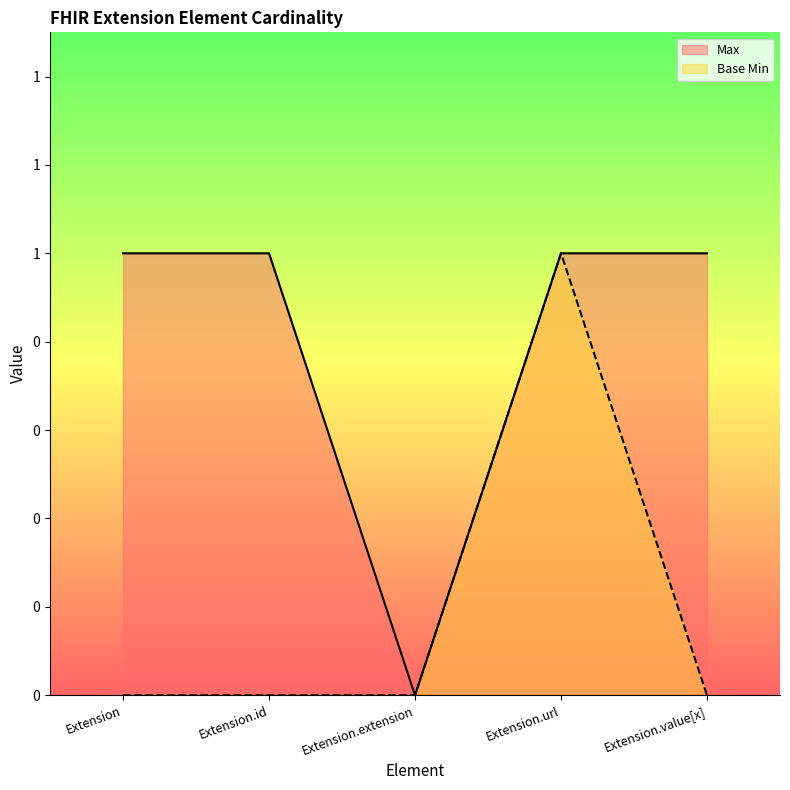

What is the difference between the Base Min values at Extension.extension and Extension.url?

1